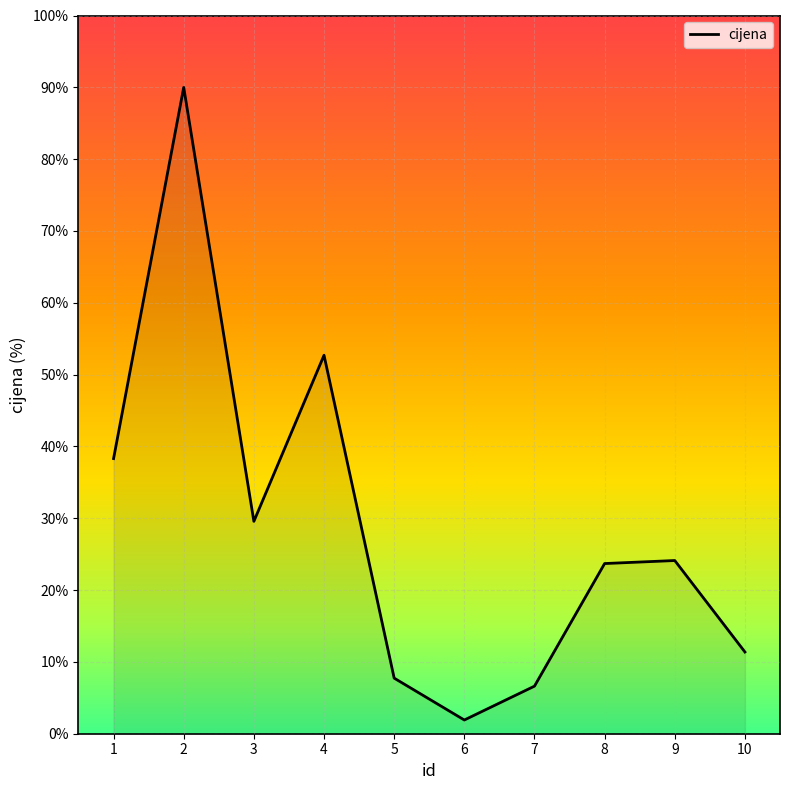

What is the difference between the maximum and minimum values?

88.1